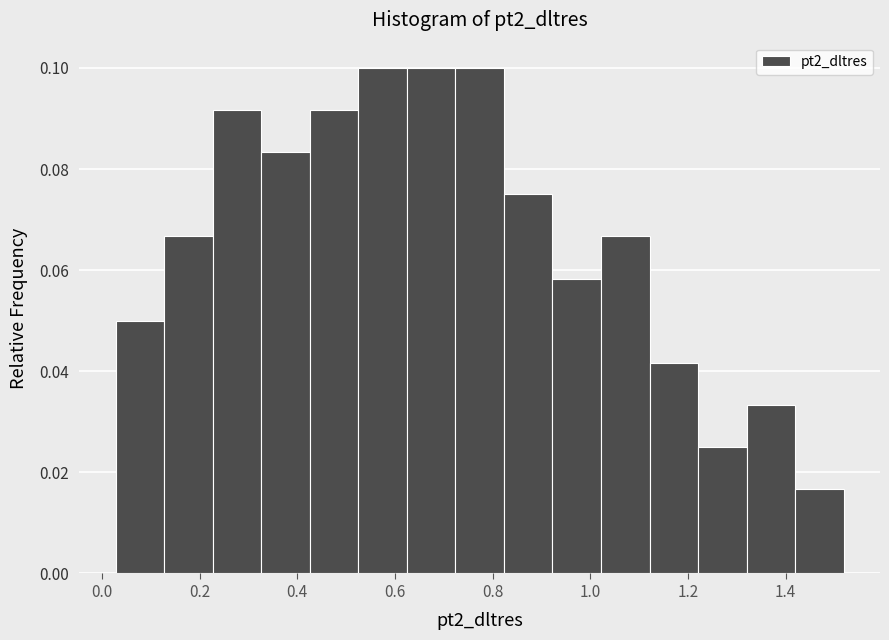

Reading left to right, transcribe this chart: for each bar, give the range it covers on the x-axis and its height. Neither the bar edges nor the heights are printed on the chart, so give them approximately, as read against the axes.

0.02 to 0.12: 0.050
0.12 to 0.22: 0.066
0.22 to 0.32: 0.092
0.32 to 0.42: 0.084
0.42 to 0.52: 0.092
0.52 to 0.62: 0.100
0.62 to 0.72: 0.100
0.72 to 0.82: 0.100
0.82 to 0.92: 0.076
0.92 to 1.02: 0.058
1.02 to 1.12: 0.066
1.12 to 1.22: 0.042
1.22 to 1.32: 0.026
1.32 to 1.42: 0.034
1.42 to 1.52: 0.016